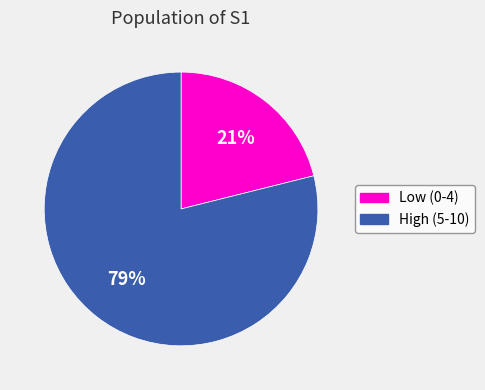

To the nearest percent, what is the average slice percentage?

50%